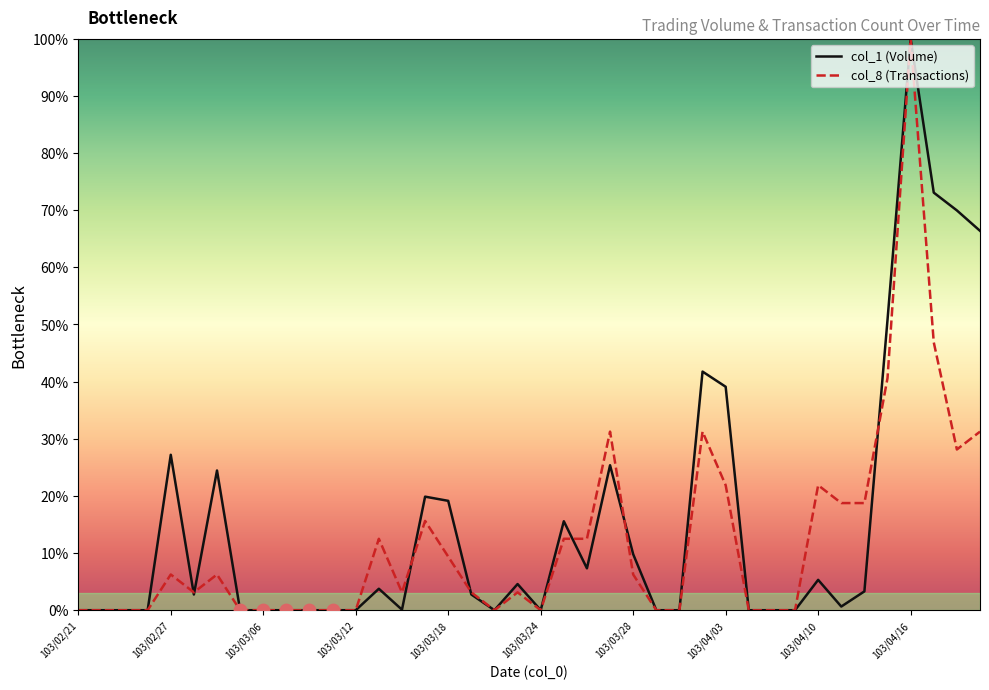

Which series has the largest total across all categories?

col_1 (Volume)